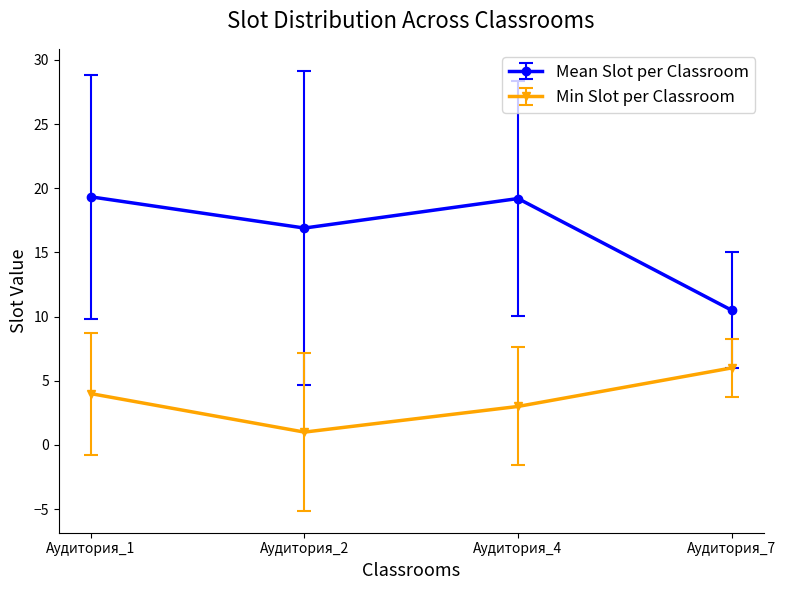

Count the number of categories in the chart.

4